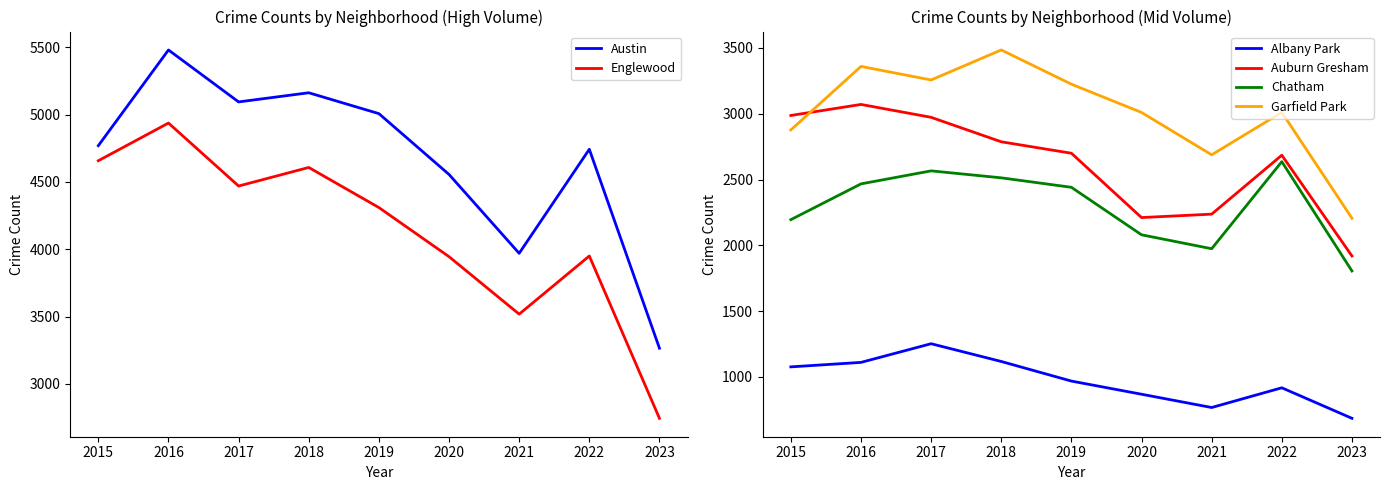

What is the difference between the second highest and minimum values in the Auburn Gresham series?

1068